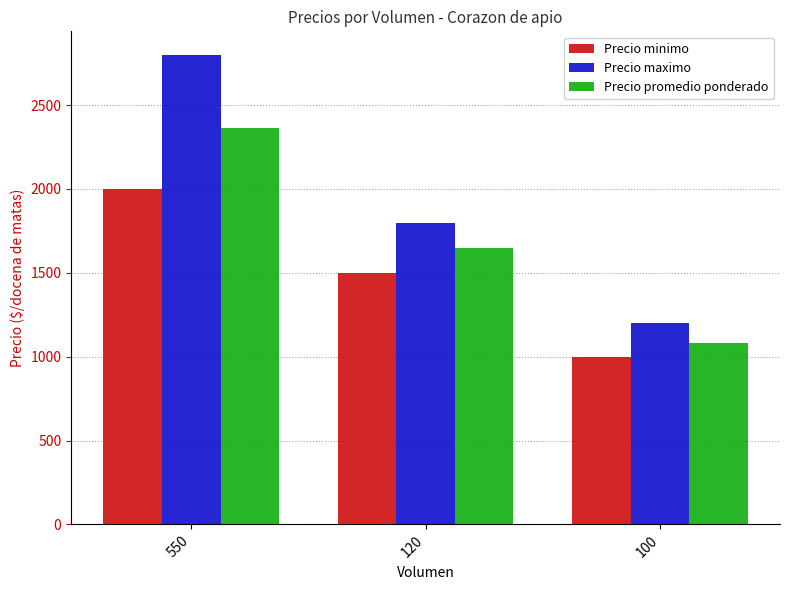

What is the difference between the Precio maximo values at 100 and 120?

600